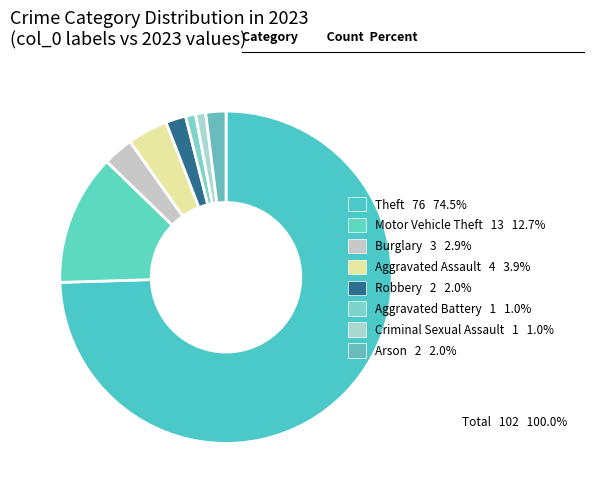

To the nearest percent, what is the average slice percentage?

12%